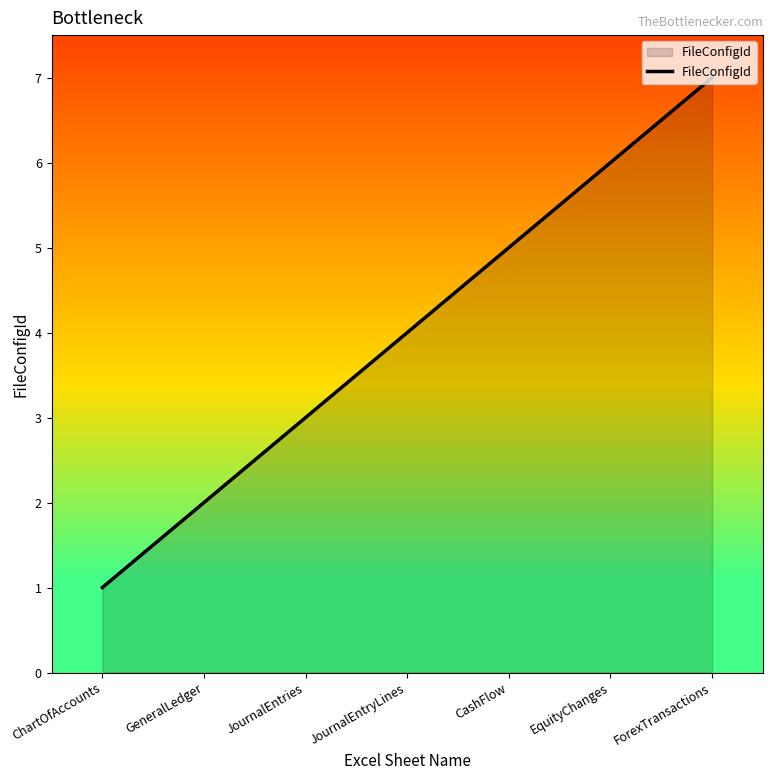

Count the values in the range 2 to 6.

5